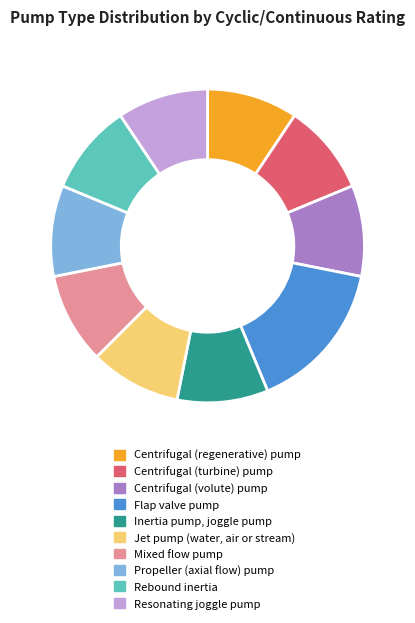

The Resonating joggle pump slice represents 1% of the pie. True or false?

False